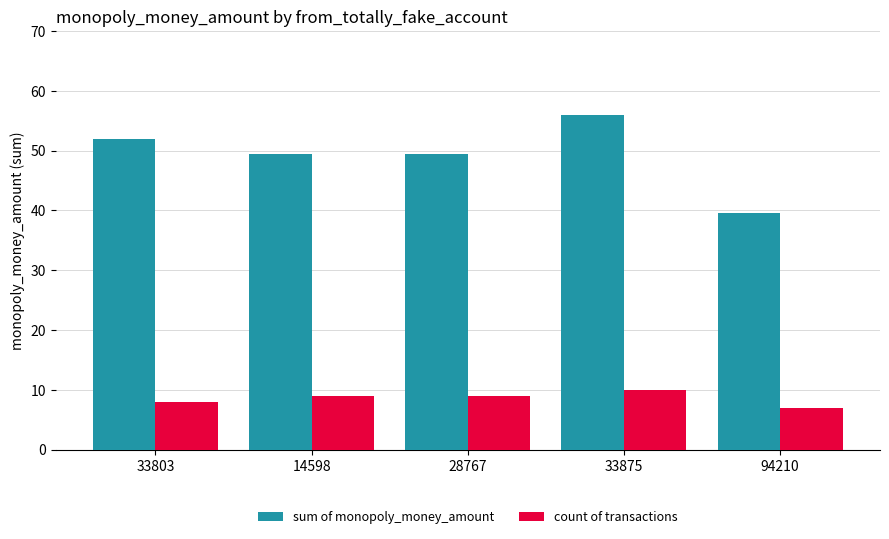

What is the value of the sum of monopoly_money_amount bar at the 2nd from the left?

49.5